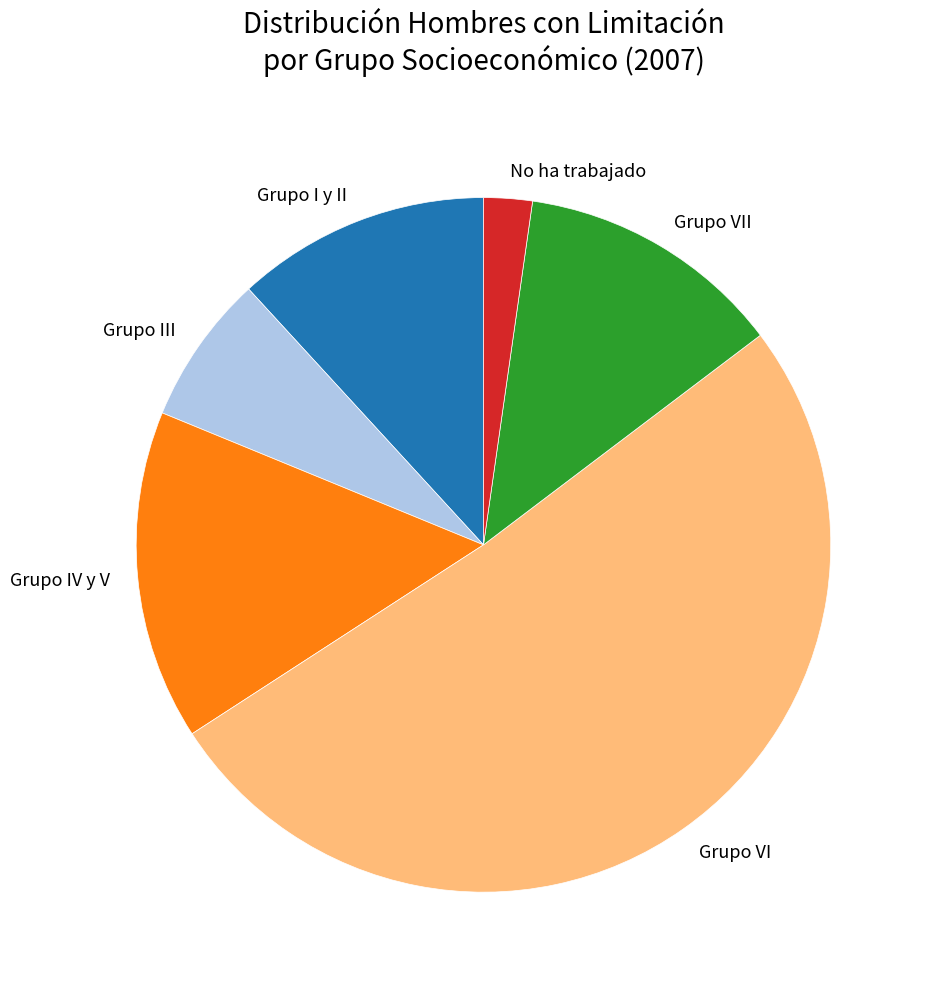

Is the sum of Grupo III and Grupo IV y V greater than half?

No